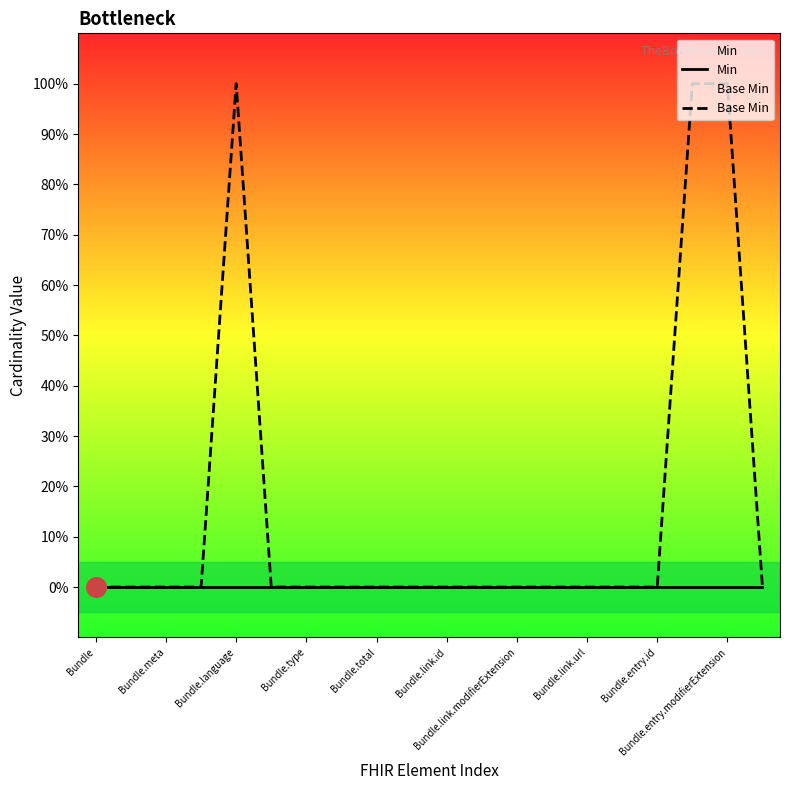

Which series contains the lowest Y value?

Min